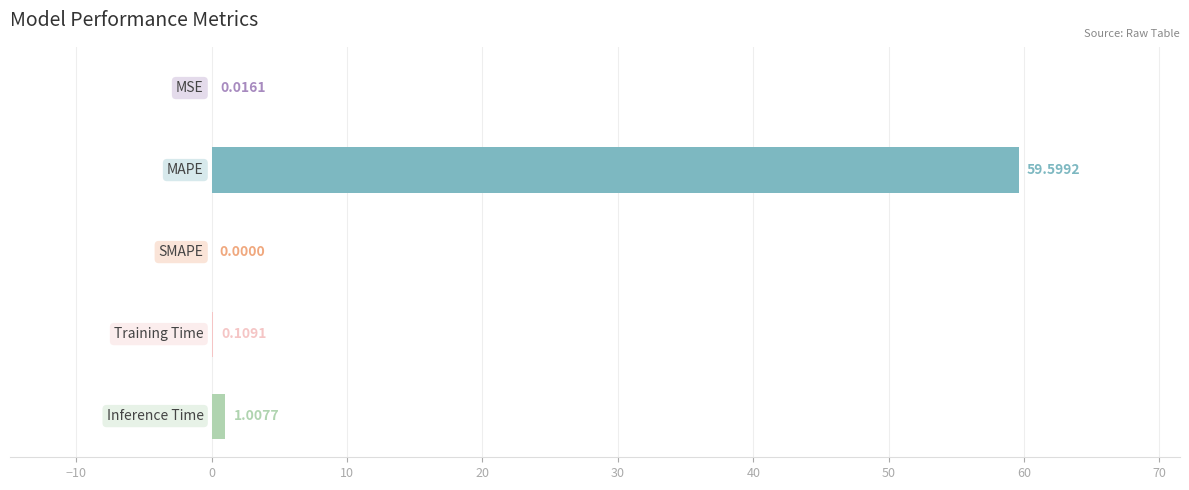

What is the sum of all values?

60.7